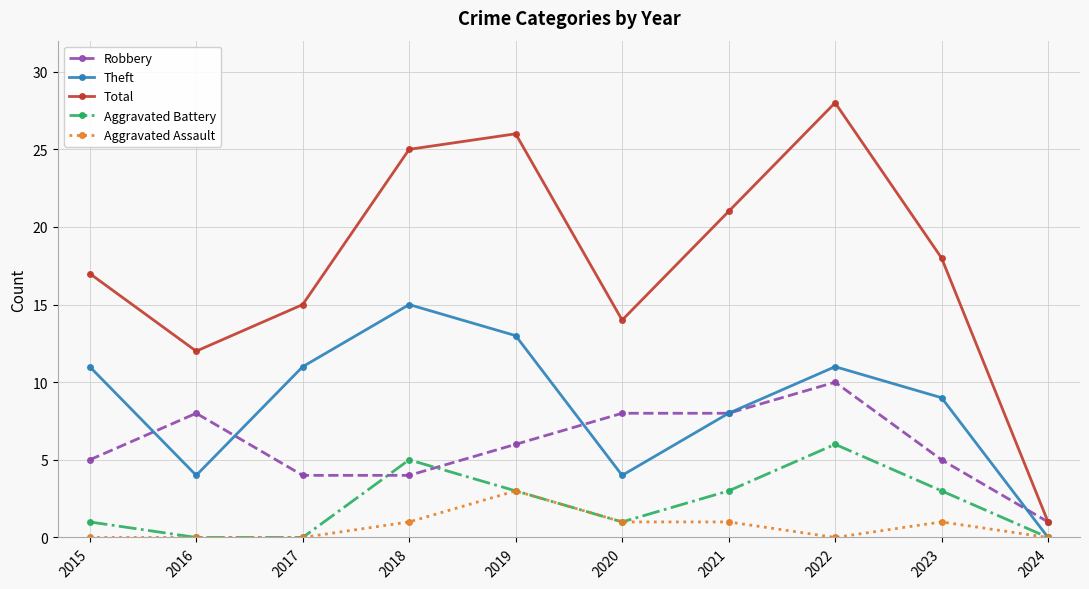

What value does the Total series have at 2022?

28